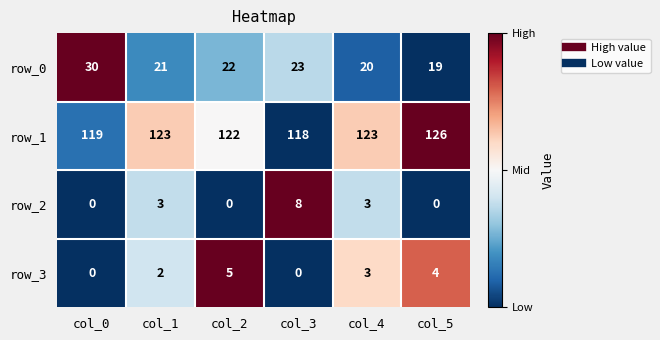

How many values in row_2 are above zero?

3